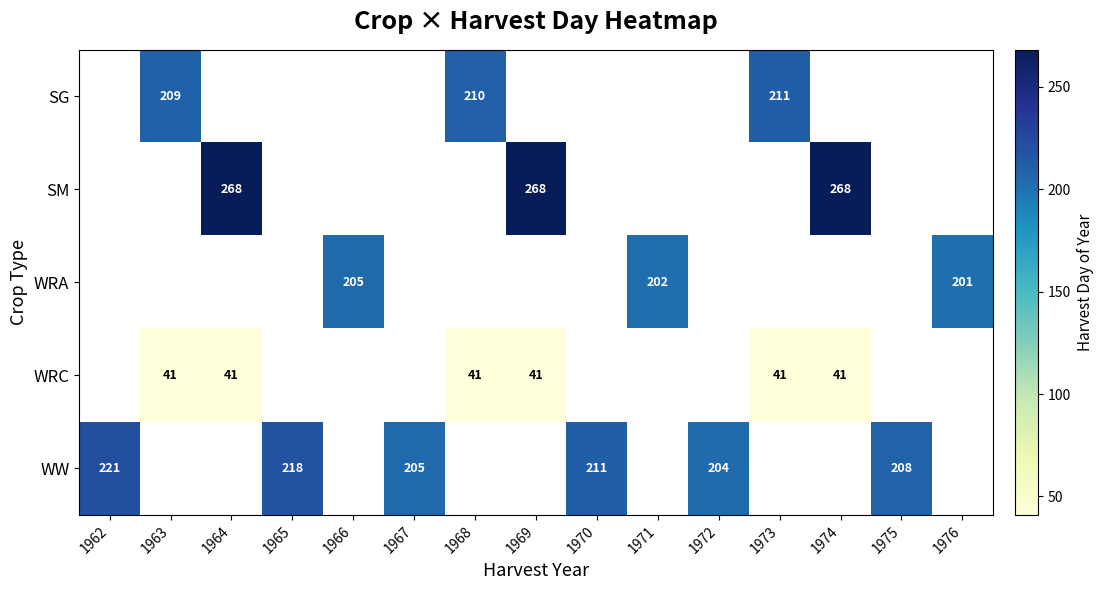

What is the greatest value displayed?

268.0